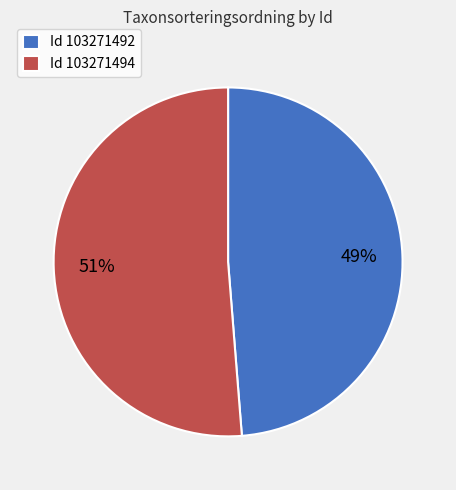

Rank the categories by value from highest to lowest.

Id 103271494, Id 103271492